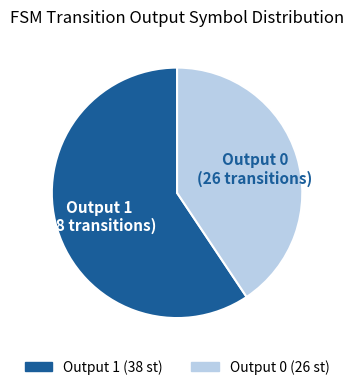

Combined, do Output 1 and Output 0 account for over 50%?

Yes